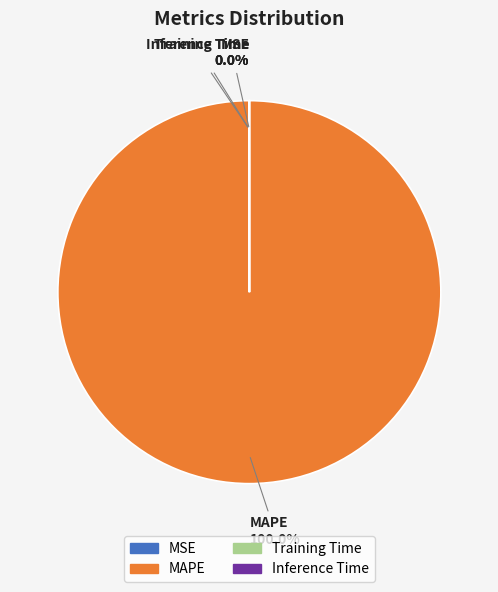

To the nearest percent, what is the difference between the largest and smallest slice percentages?

100%